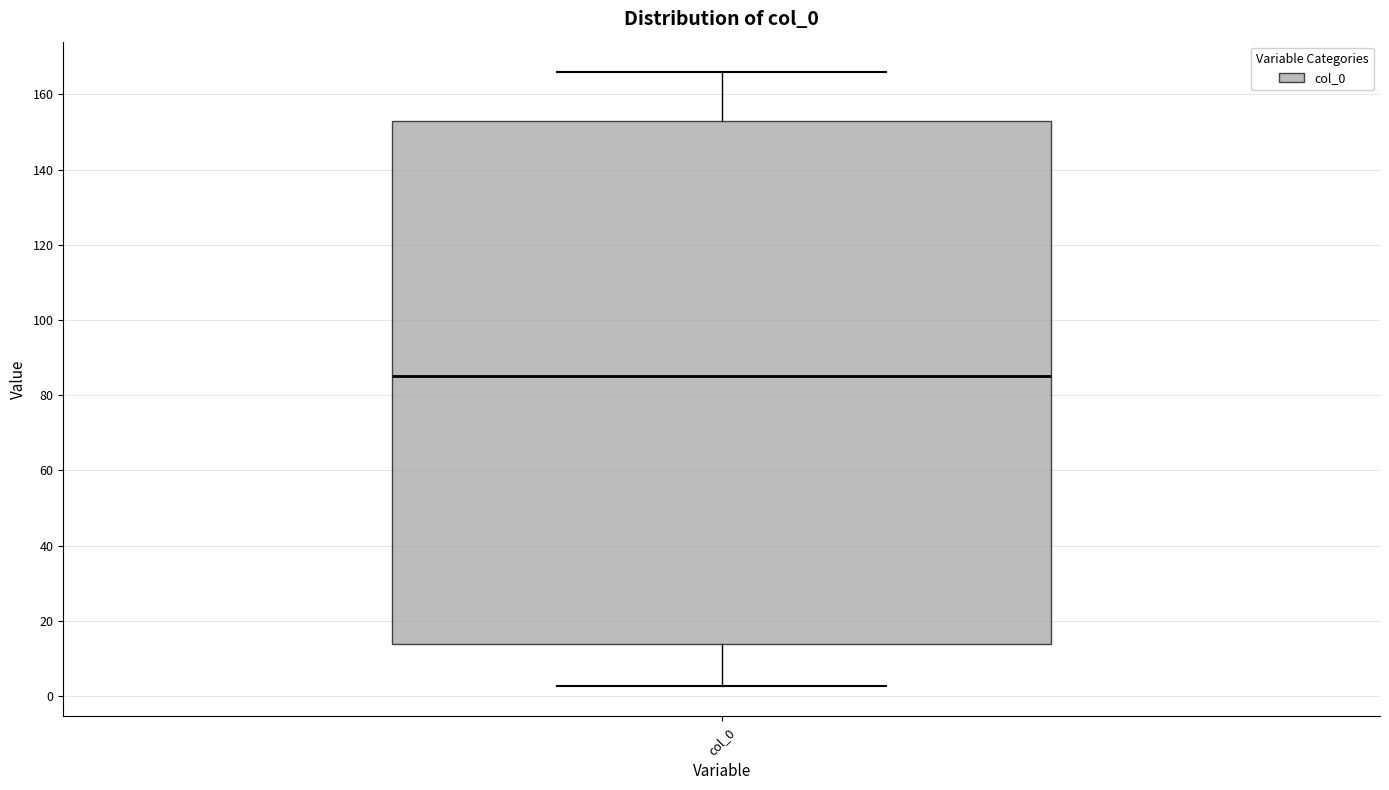

Read this box plot against the y-axis: the position of the median line, the range covered by the box, and the ends of both whiskers. The values are not printed on the chart, so give them approximately, as read against the axis.

median 86, box 14 to 152, whiskers 2 to 166